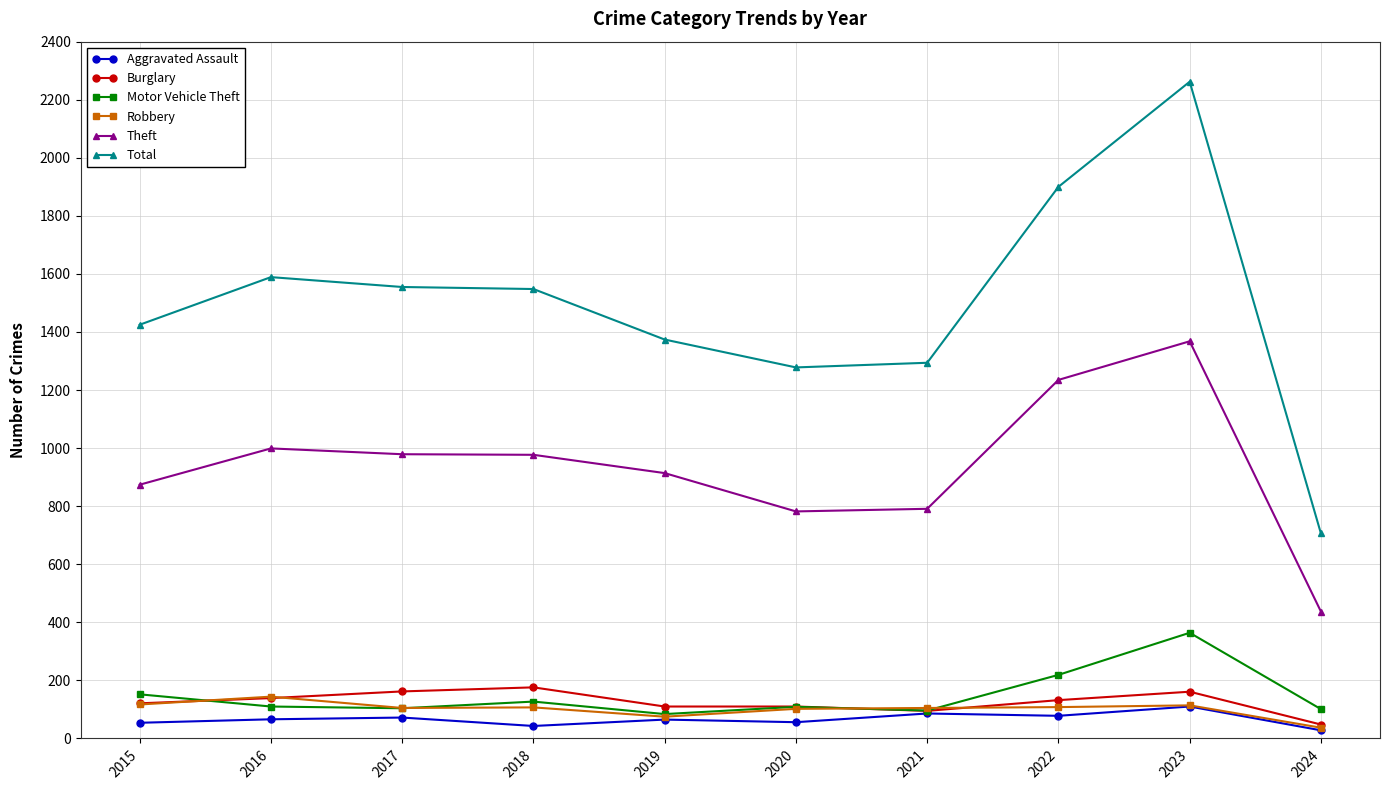

What is the value of the Burglary point at the 1st from the left?

121